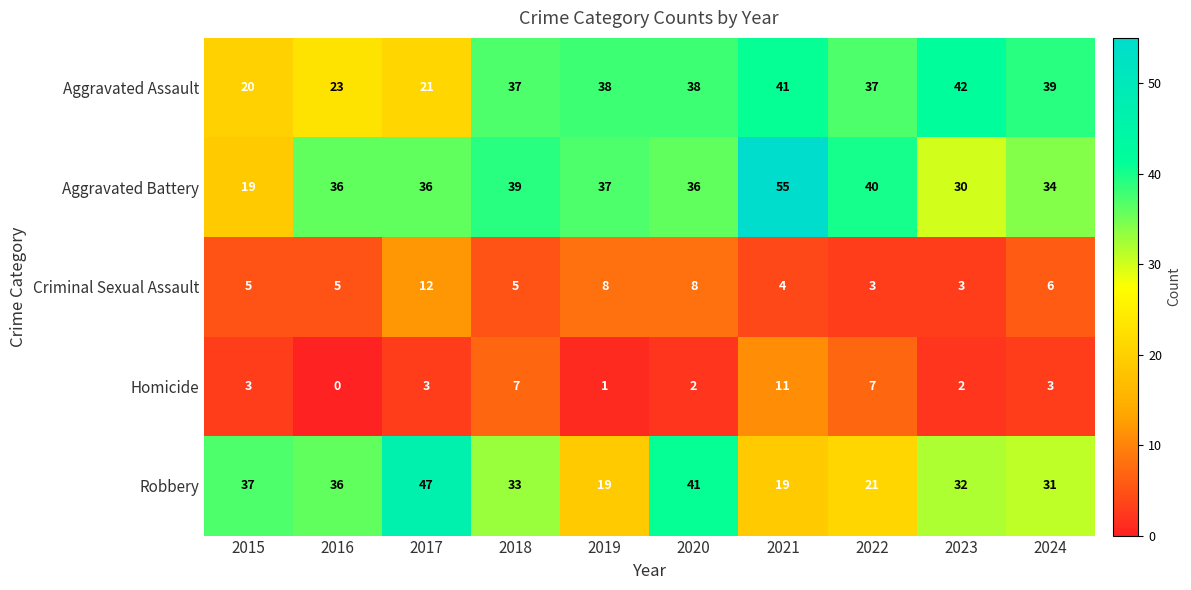

What is the difference between the maximum and minimum values in the Criminal Sexual Assault series?

9